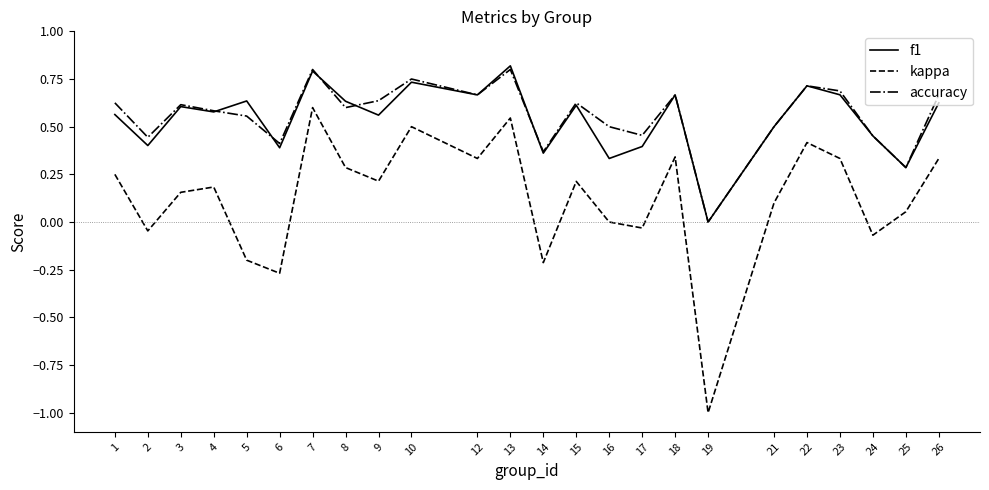

Which category has the lowest value in the accuracy series?

19